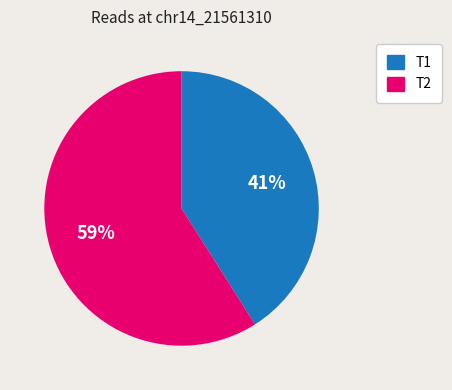

Which slice is the largest?

T2